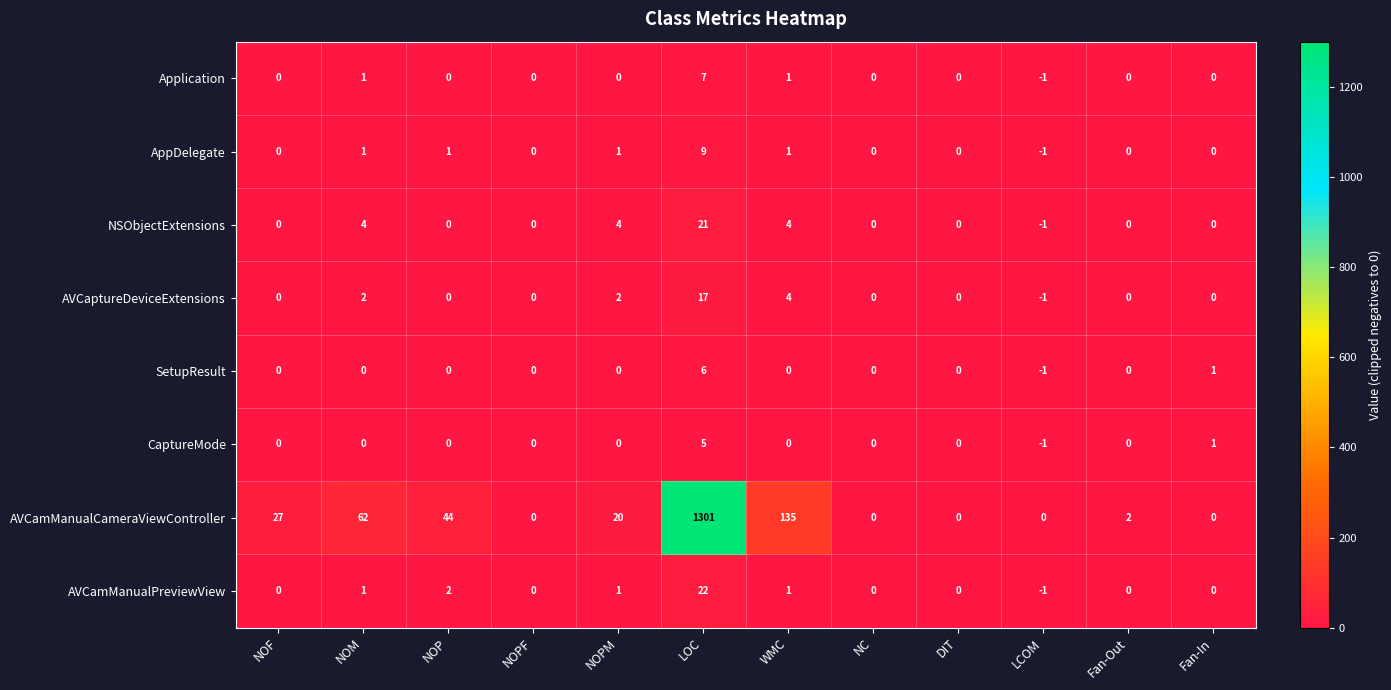

How many SetupResult values are between 0 and 1?

10